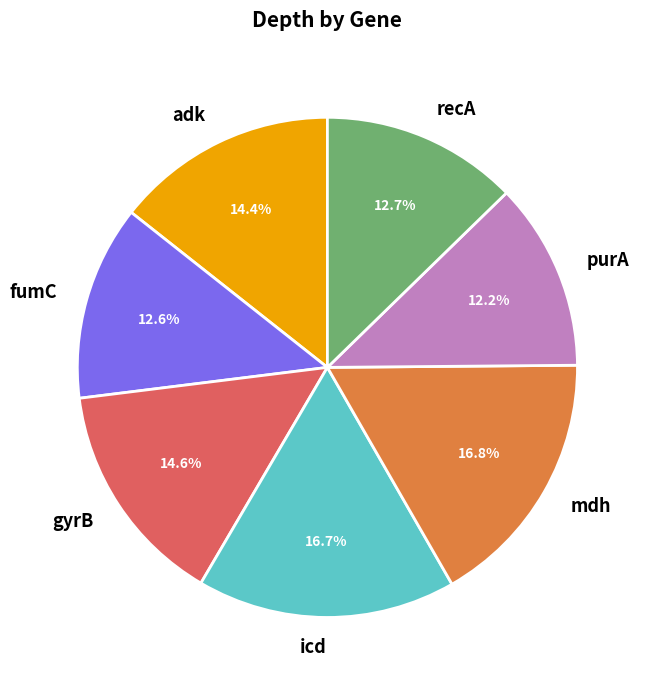

Does any single category account for the majority?

No